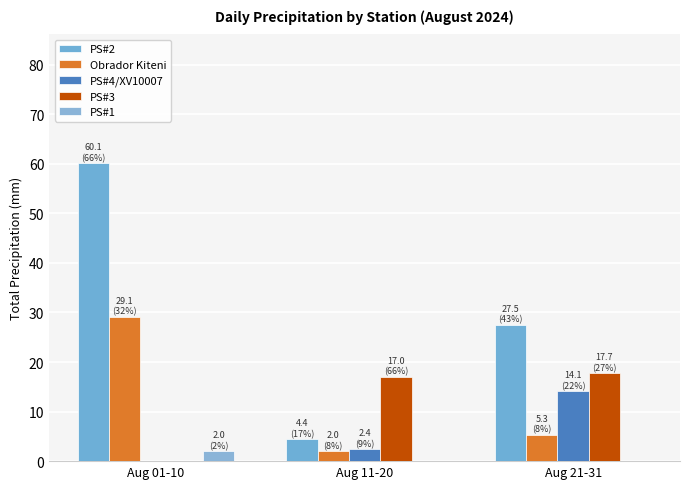

What is the sum of the PS#3 values at Aug 21-31 and Aug 11-20?

34.7